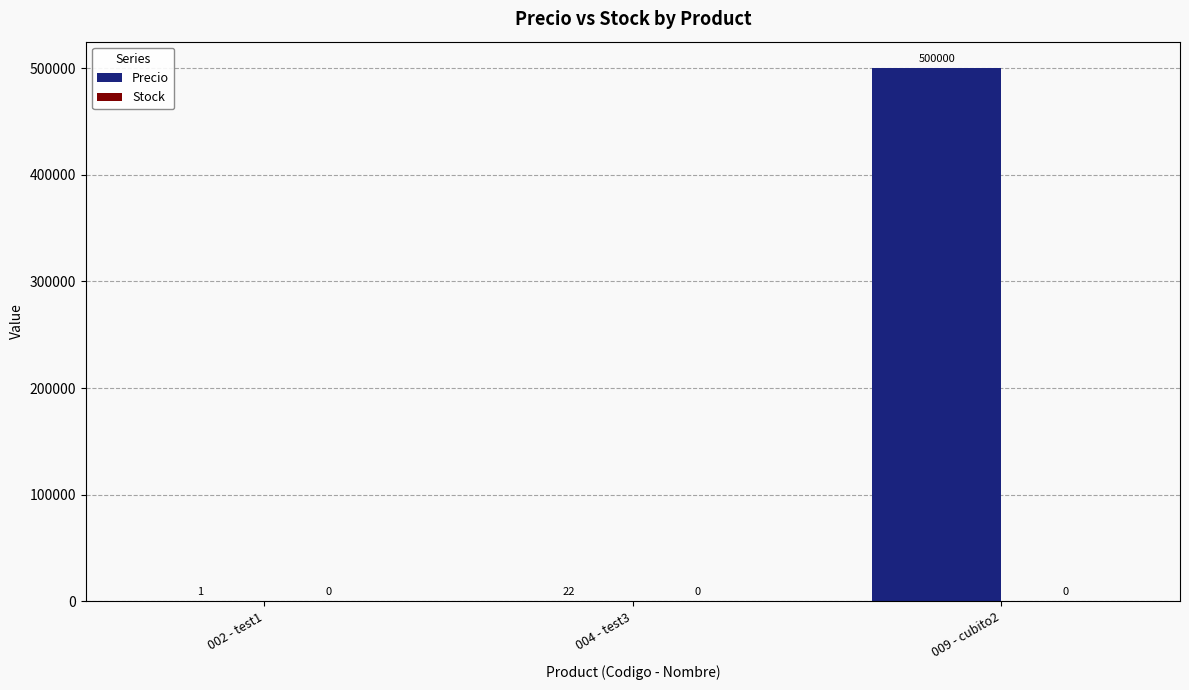

How many series are shown in this chart?

1